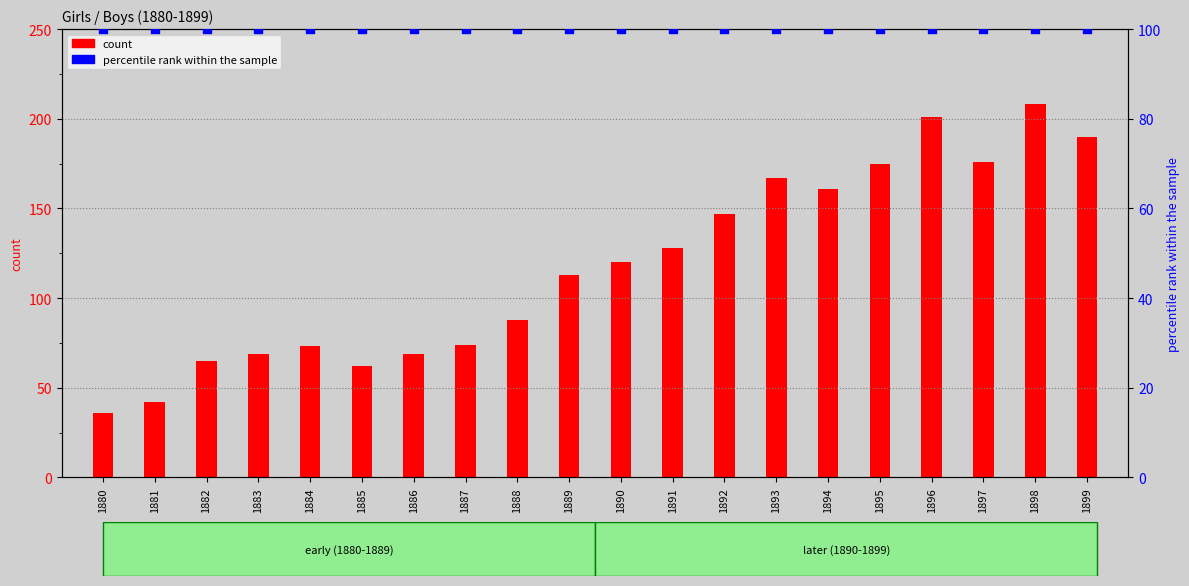

Which series has the largest total across all categories?

count